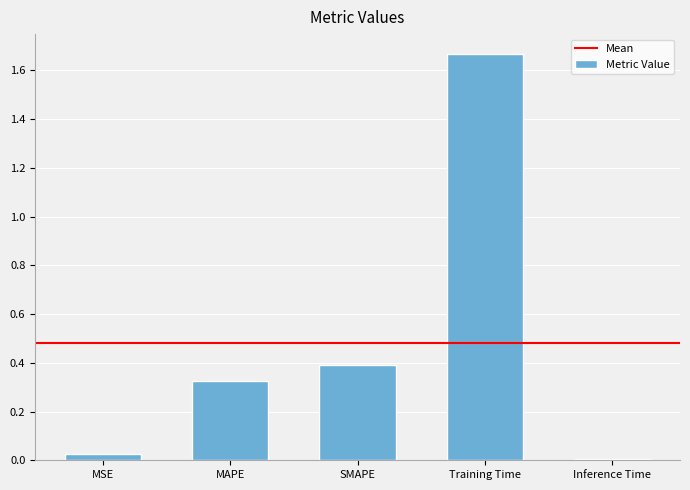

The value at SMAPE is 0.4. True or false?

True